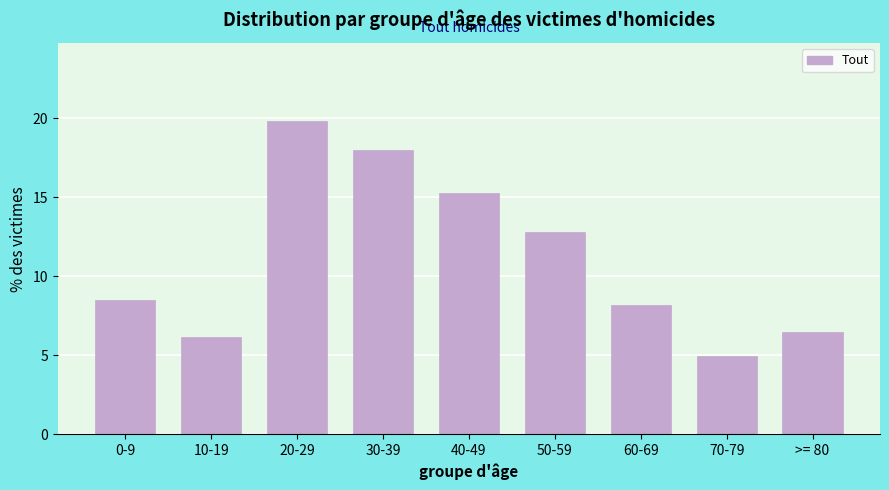

Reading left to right, transcribe all the data shown in this chart.

0-9=8.5	10-19=6.1	20-29=19.8	30-39=18.0	40-49=15.2	50-59=12.8	60-69=8.2	70-79=5.0	>= 80=6.4